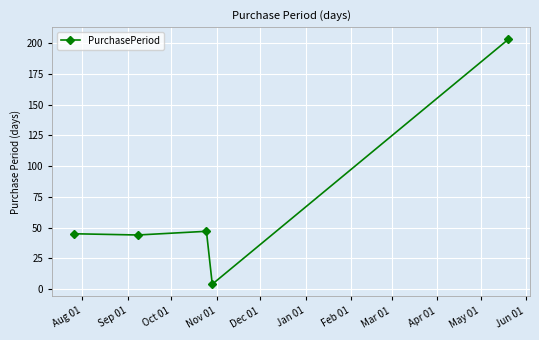

What is the difference between the second highest and second lowest values?

3